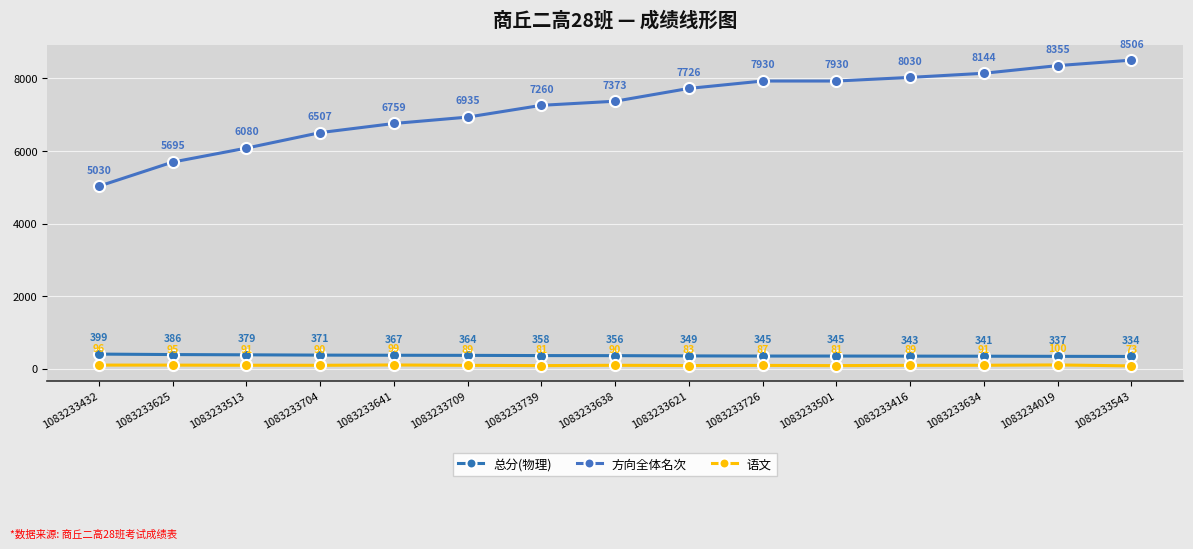

What is the sum of all 总分(物理) values?

5374